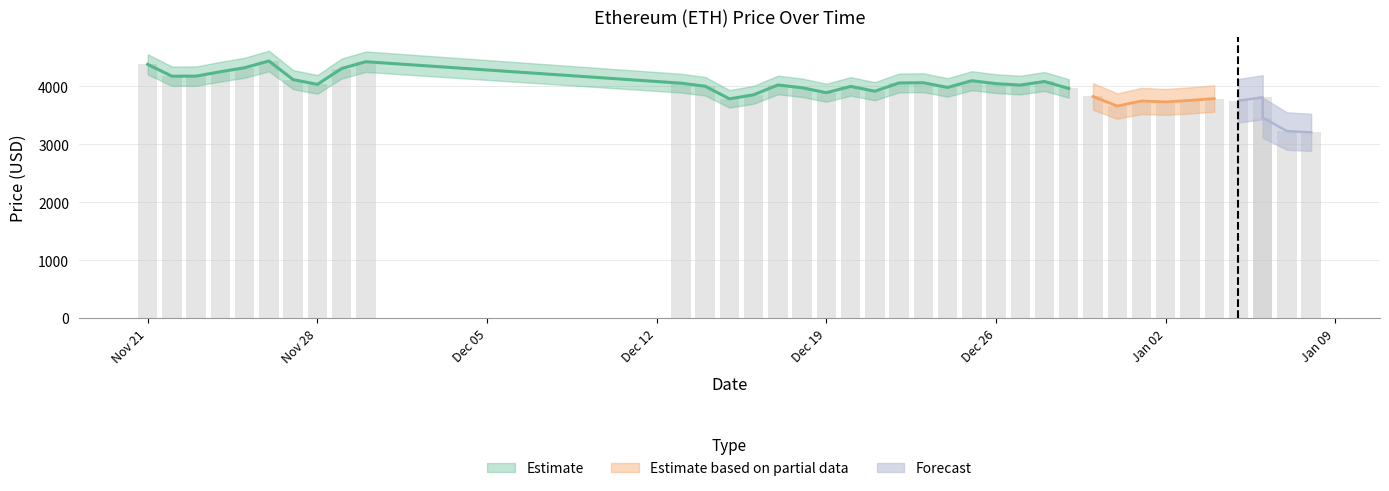

What is the difference between the maximum and minimum values?

1230.8